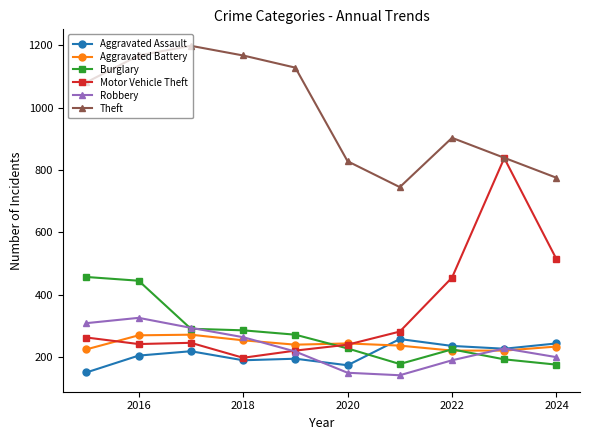

Rank the series by their maximum value, from lowest to highest.

Aggravated Assault, Aggravated Battery, Robbery, Burglary, Motor Vehicle Theft, Theft